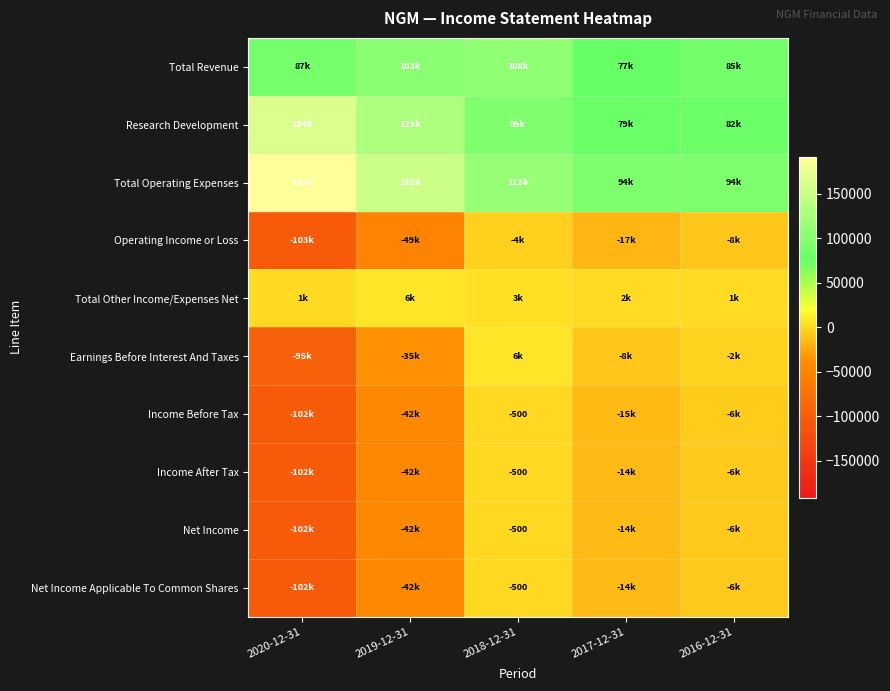

What is the difference between the maximum and minimum values in the Income Before Tax series?

102000